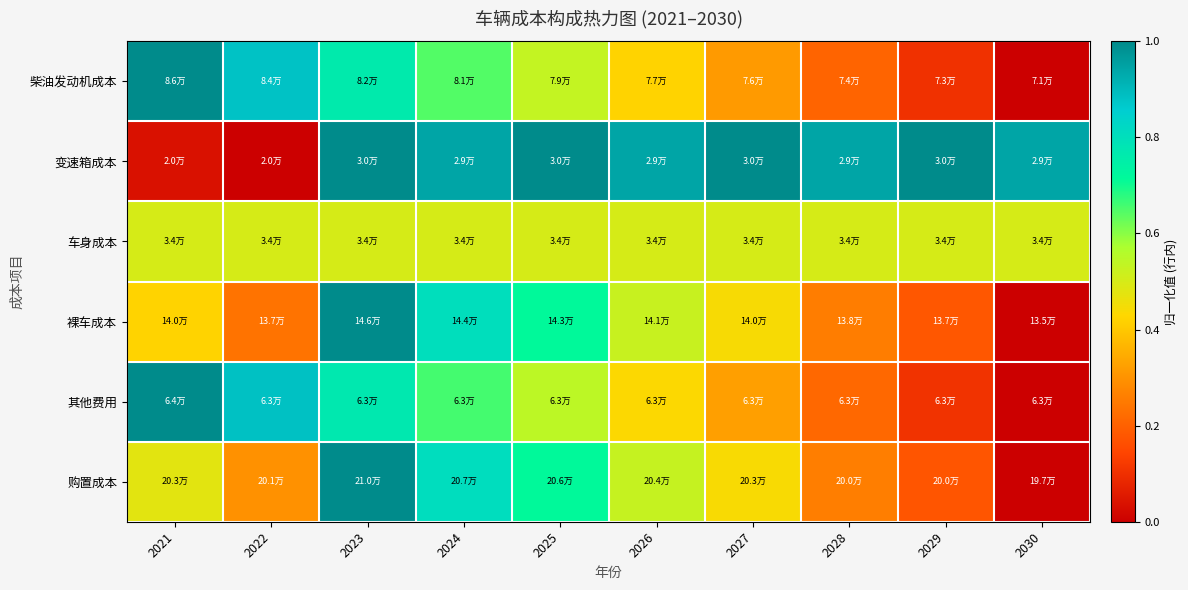

How many categories are shown in the chart?

10